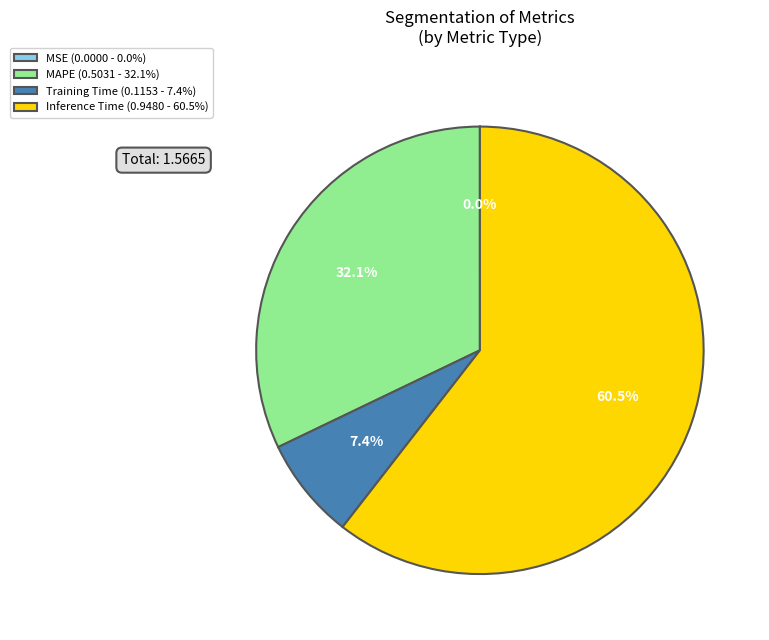

Approximately how many times larger is the value at Inference Time (0.9480 - 60.5%) compared to MAPE (0.5031 - 32.1%)?

1.9